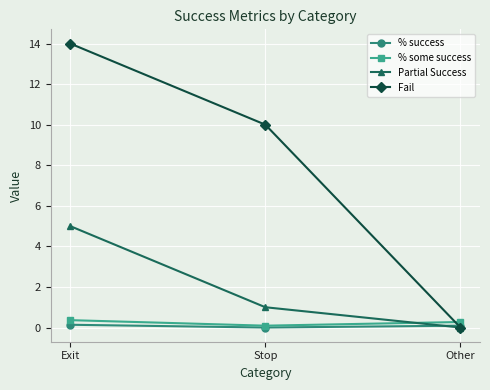

Which label corresponds to the largest value in the chart?

Exit